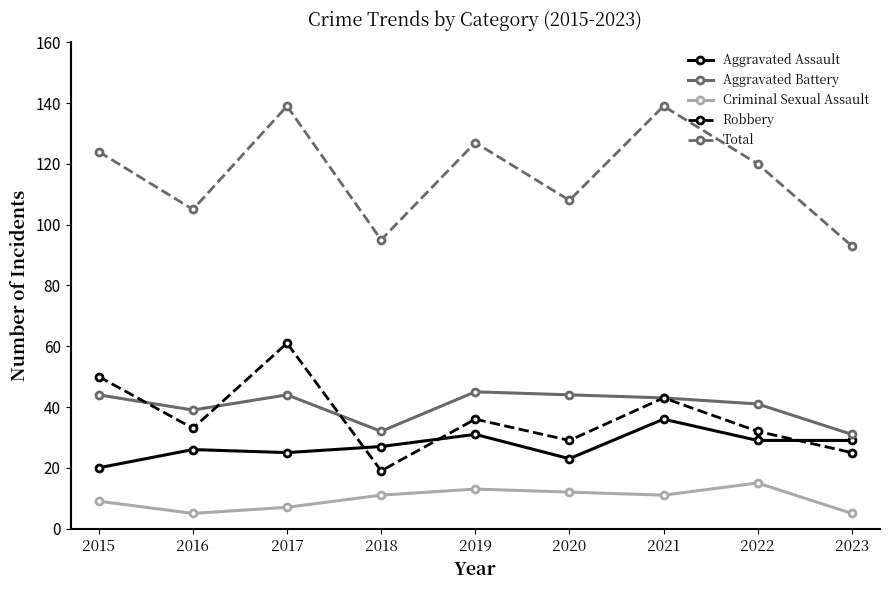

Reading left to right, list all the values displayed in this chart.

Aggravated Assault: 20	26	25	27	31	23	36	29	29
Aggravated Battery: 44	39	44	32	45	44	43	41	31
Criminal Sexual Assault: 9	5	7	11	13	12	11	15	5
Robbery: 50	33	61	19	36	29	43	32	25
Total: 124	105	139	95	127	108	139	120	93